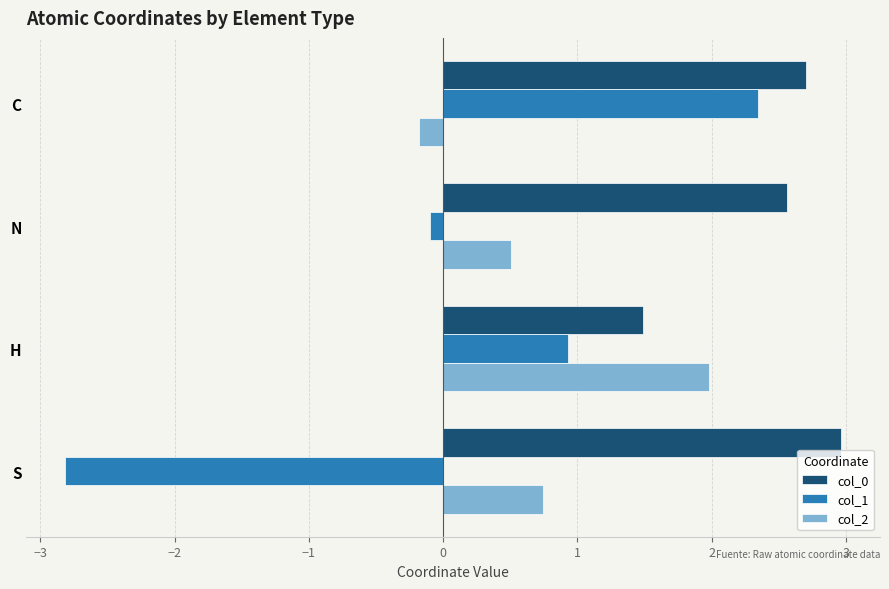

Is the value of col_2 at H greater than the value of col_0 at S?

No